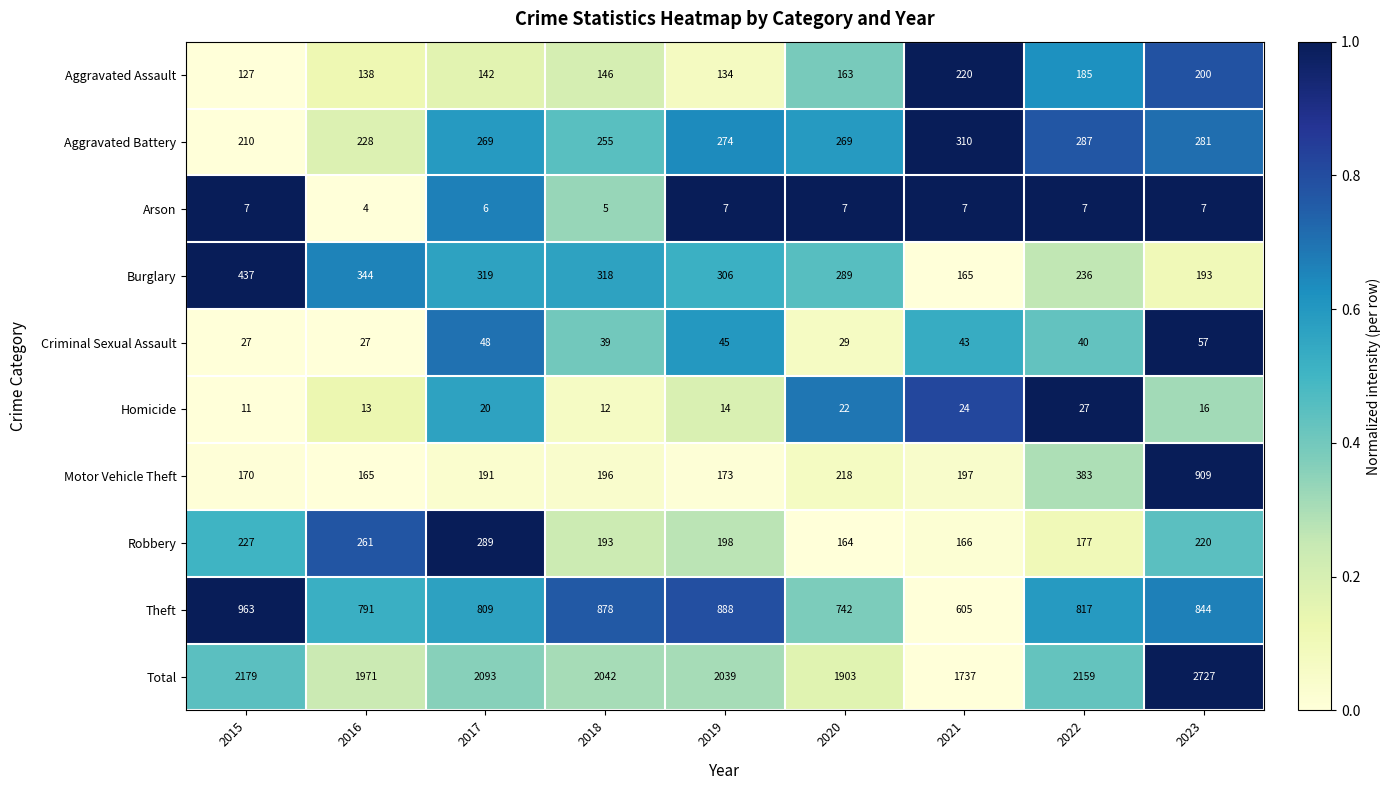

Where does the Total series first go above 2042?

2015